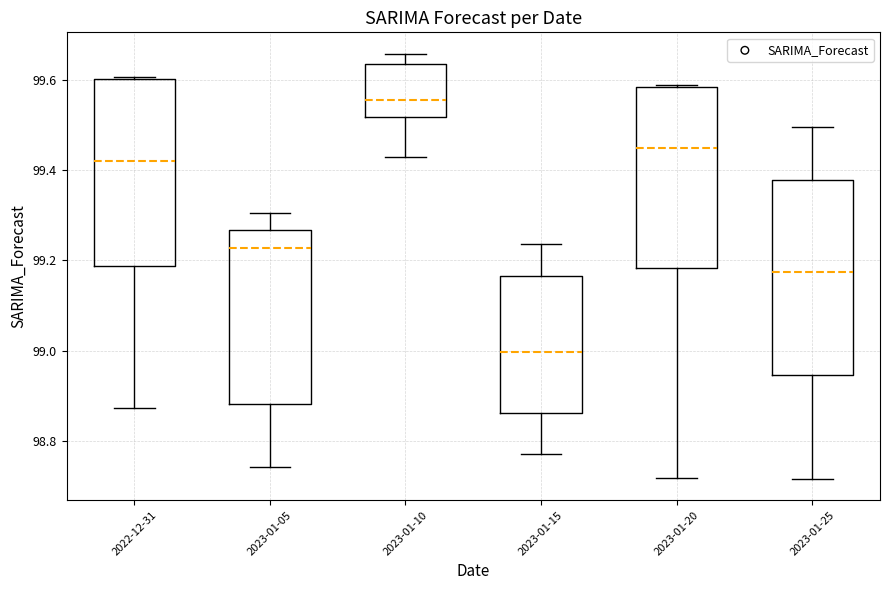

Where is the upper edge of the box for 2023-01-25 on the y-axis? The values are not printed on the chart, so give them approximately, as read against the axis.

99.38